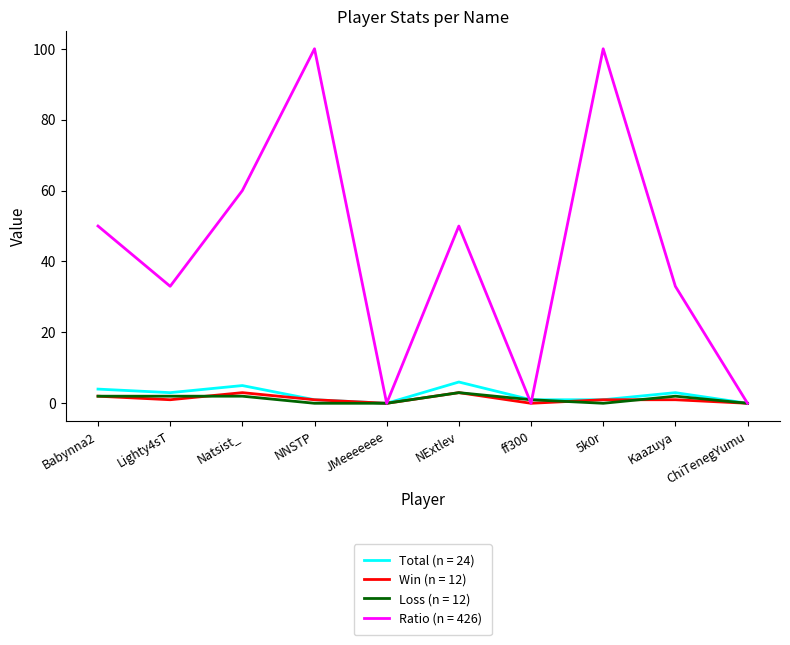

Which series has the widest spread of values?

Ratio (n = 426)